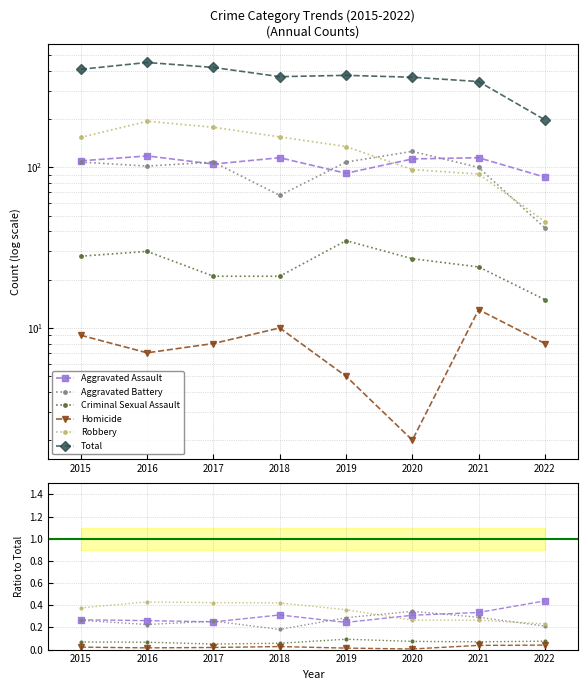

Which category has the lowest value across all series?

2020